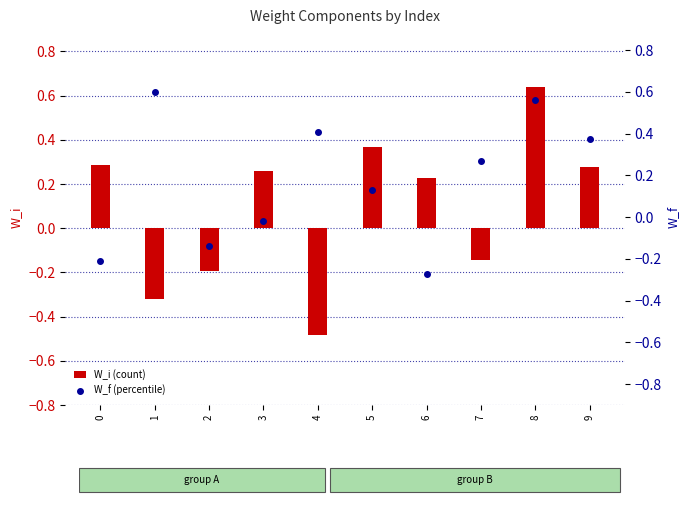

What is the value of the W_i (count) bar at the 4th from the left?

0.3